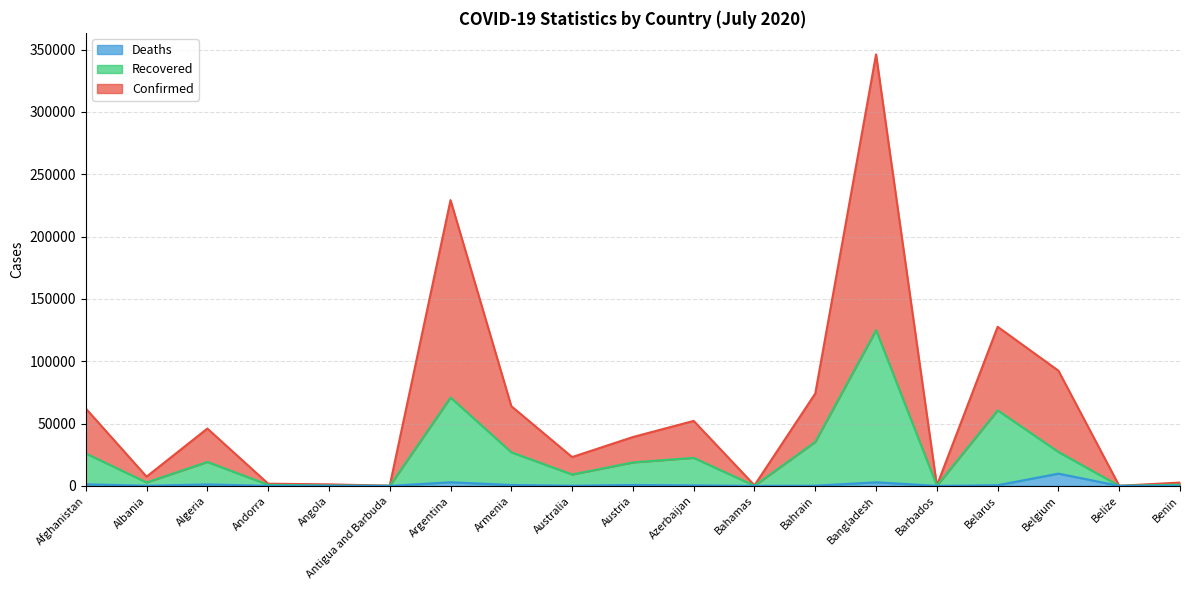

Is it true that Deaths equals 712 at Austria?

True